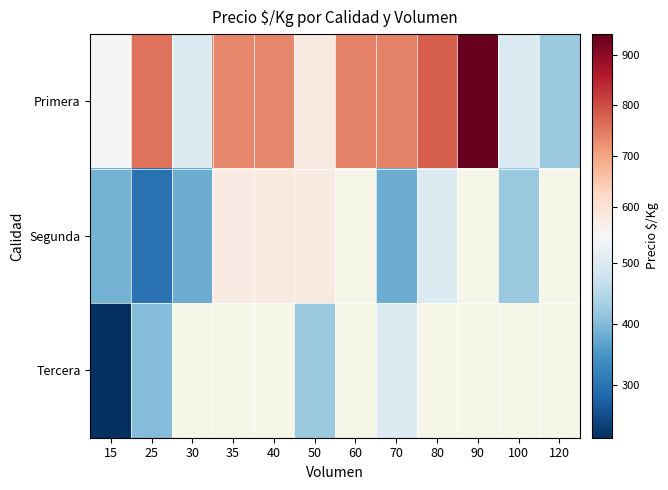

Count the number of data series in this chart.

3